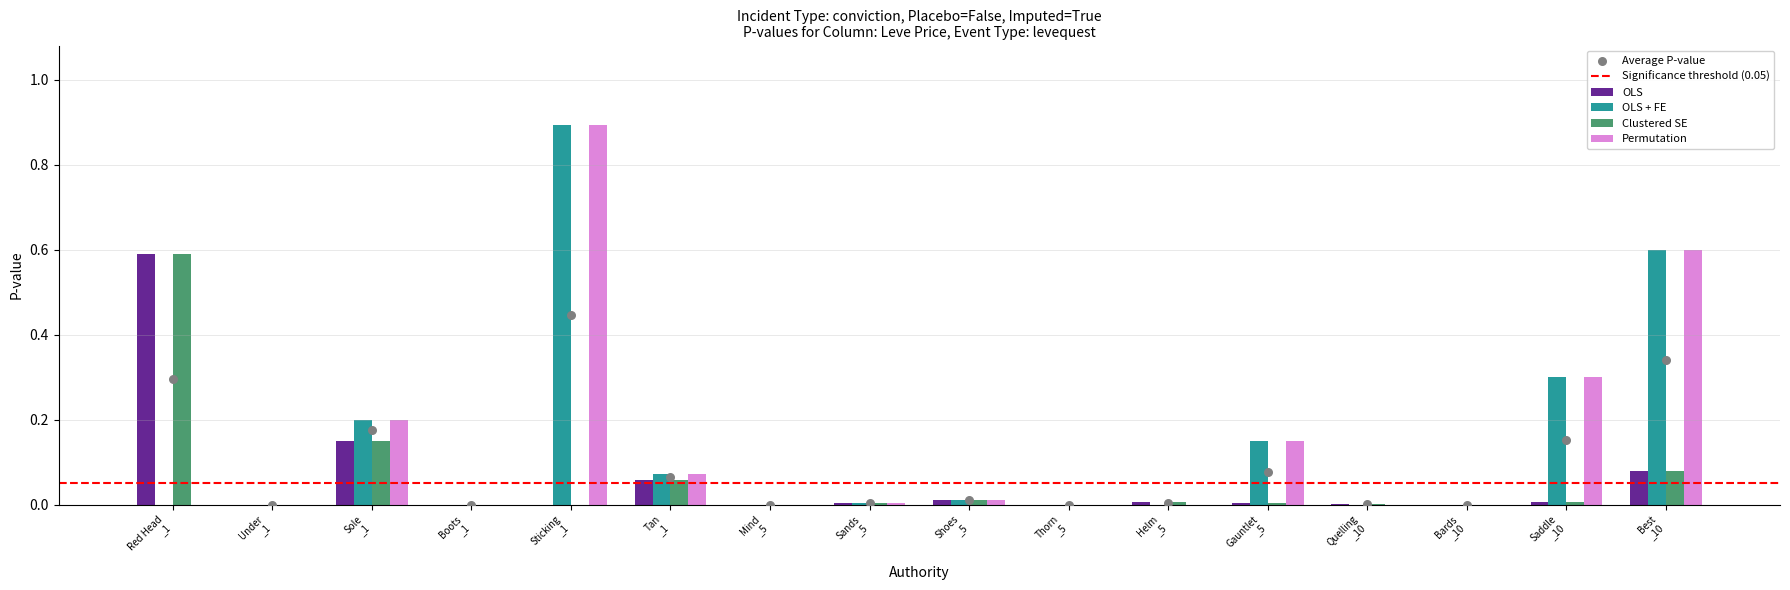

At how many categories does at least one series exceed 0?

11